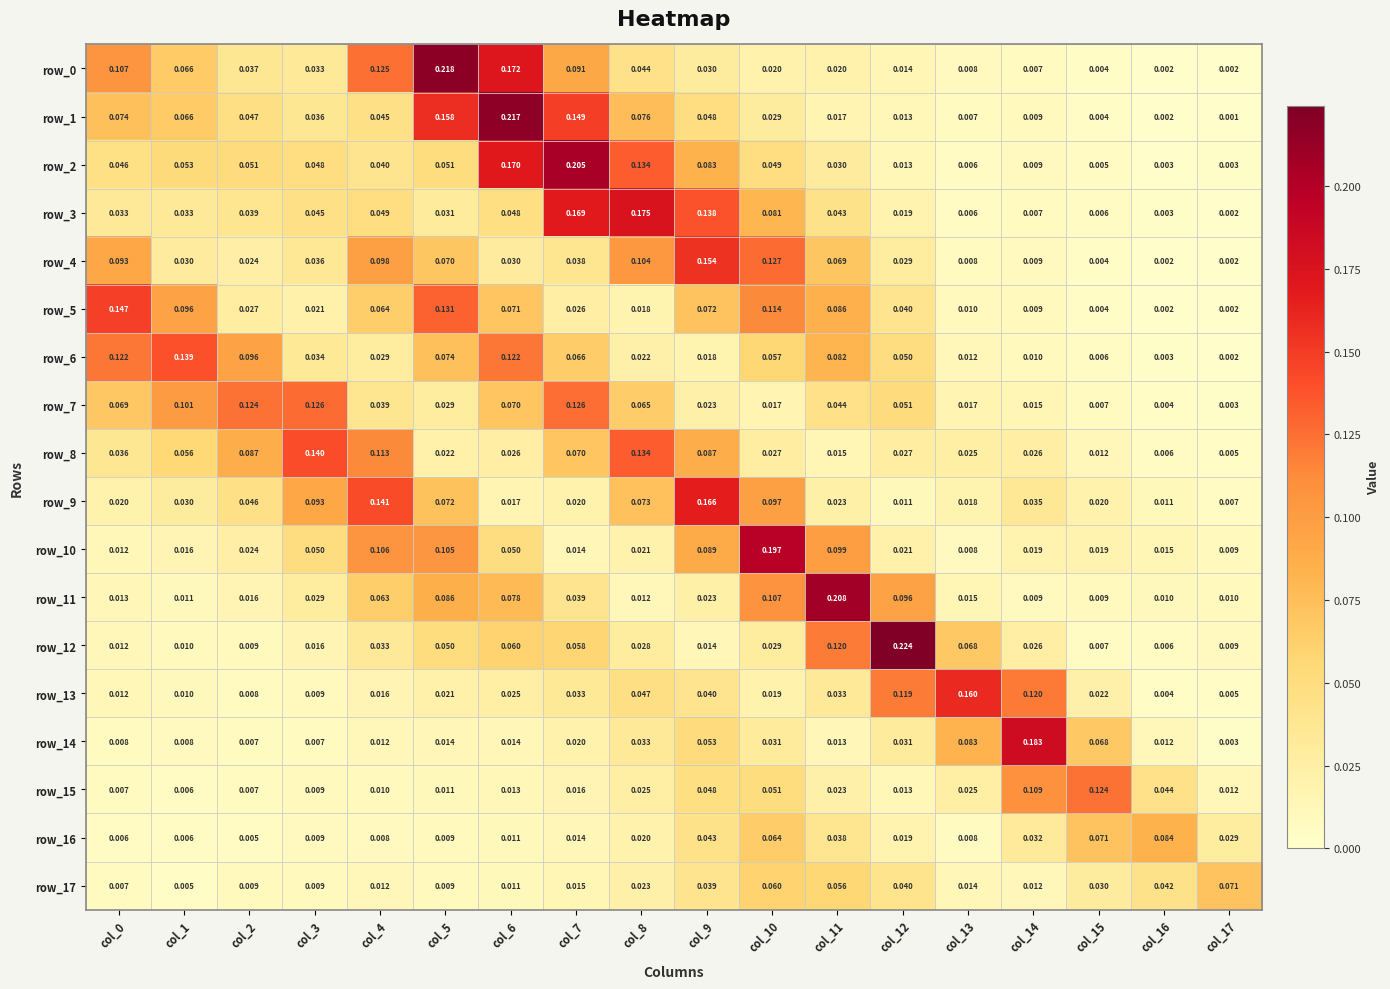

Count the number of data series in this chart.

18